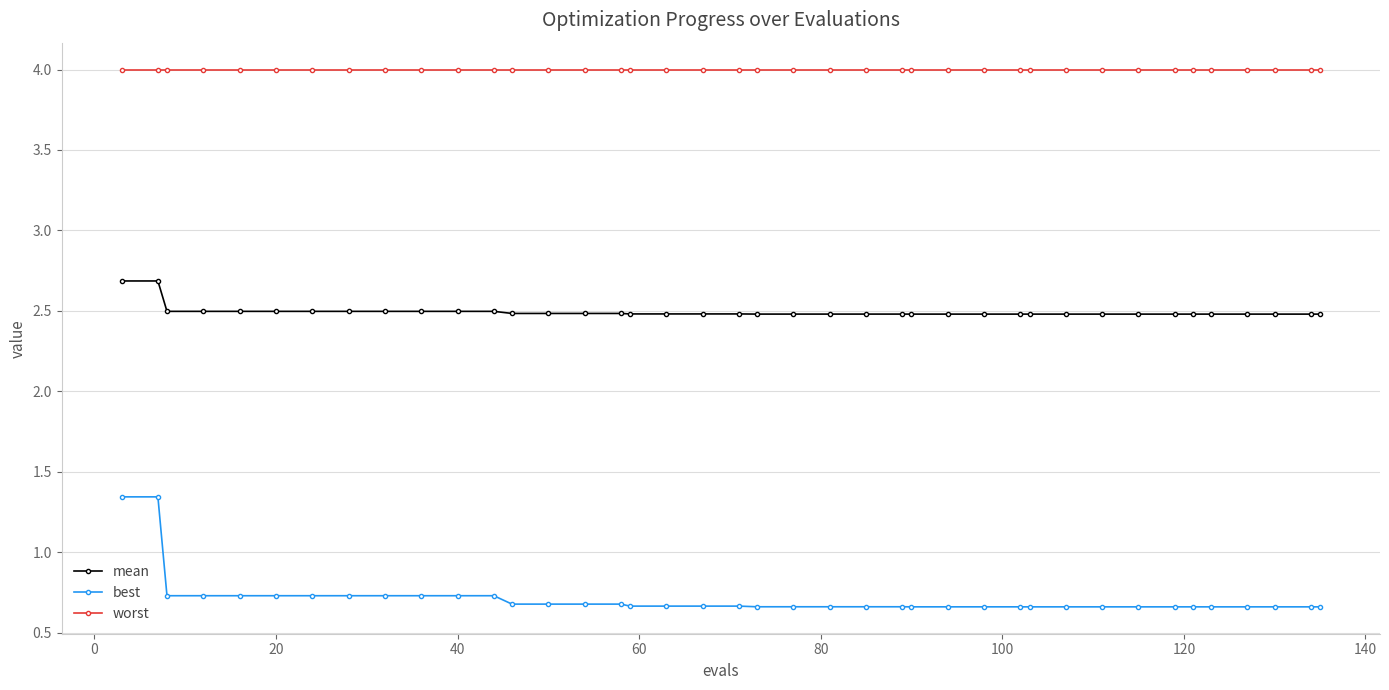

What is the sum of all worst values?

160.0